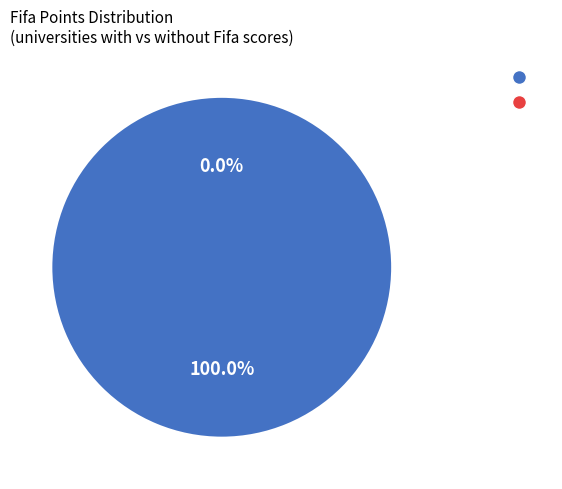

What is the smallest slice in the pie chart?

Loughborough University